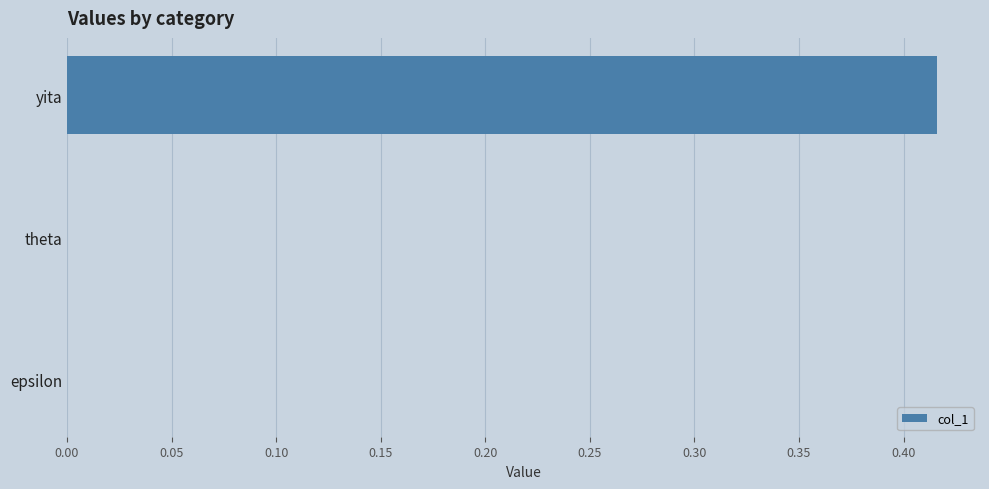

The value at theta is 0.0. True or false?

True